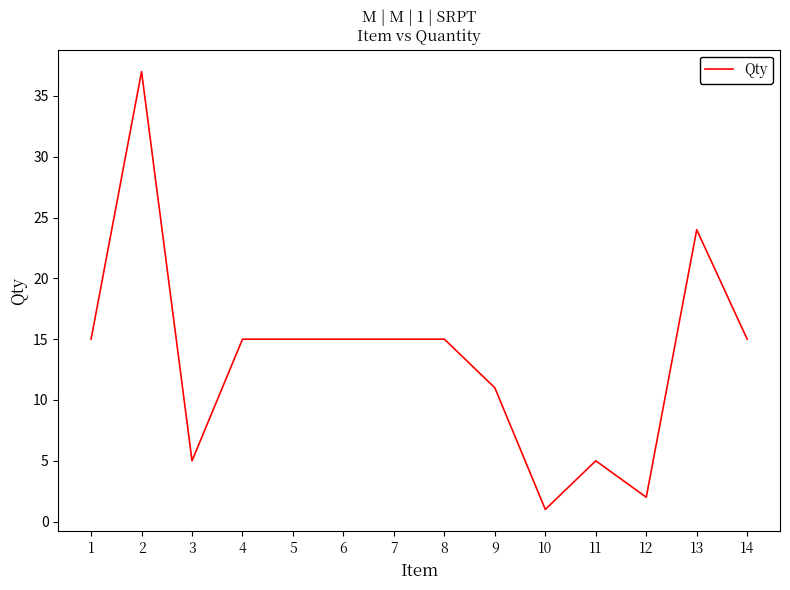

What is the difference between the values at 4 and 13?

9